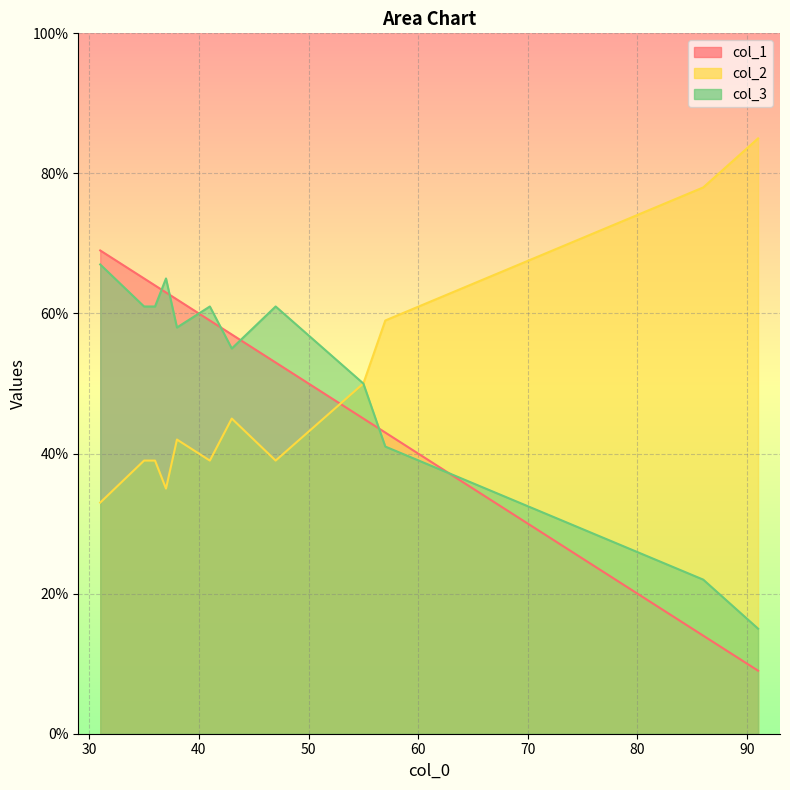

How many distinct data groups are displayed?

3